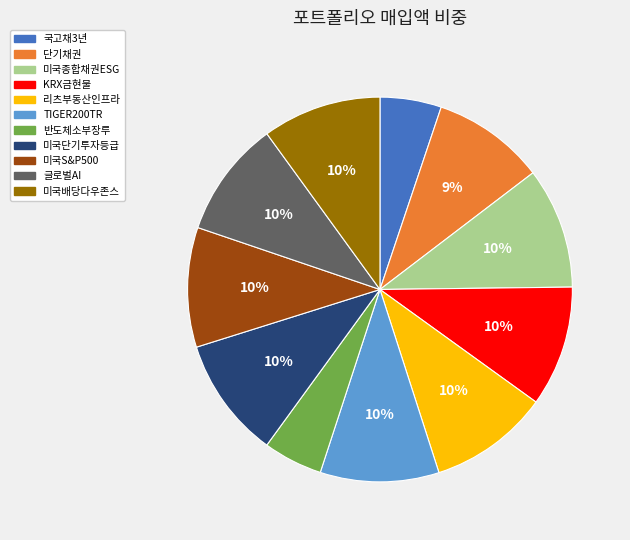

To the nearest percent, what is the average slice percentage?

9%